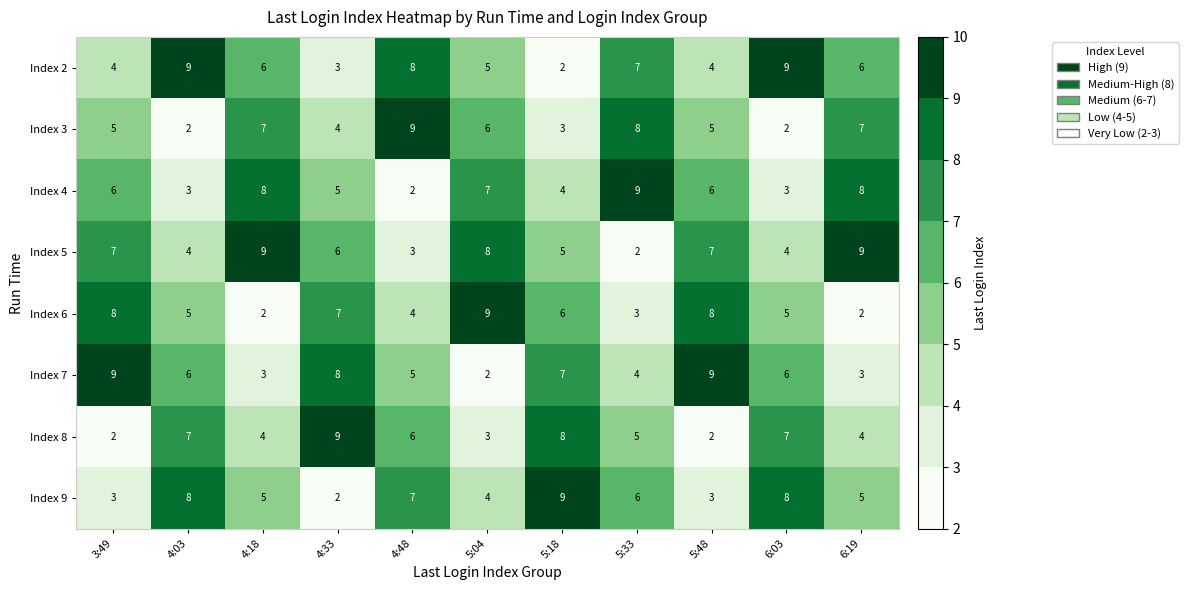

At how many categories does at least one series exceed 6?

11